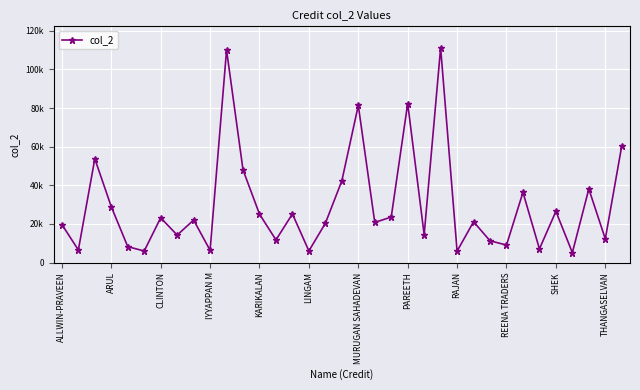

What is the smallest value displayed?

5130